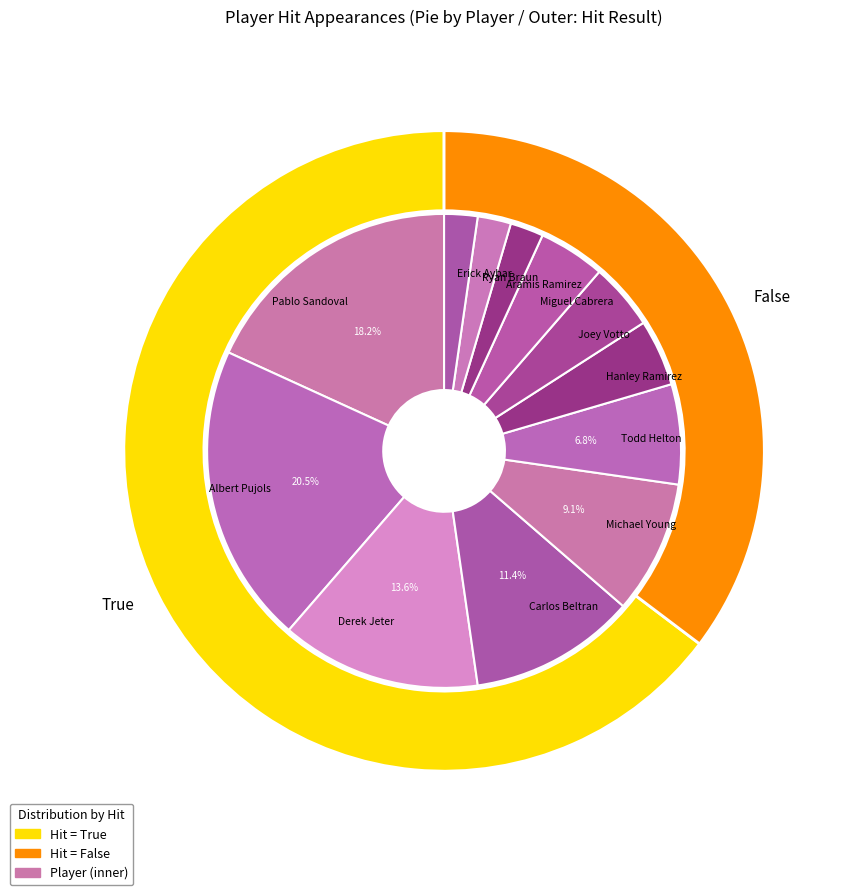

How many slices are in this pie chart?

12